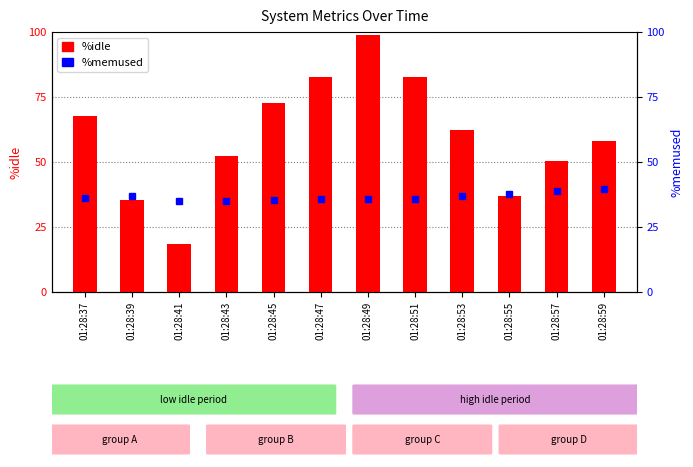

What is the average value of the %memused series?

36.6